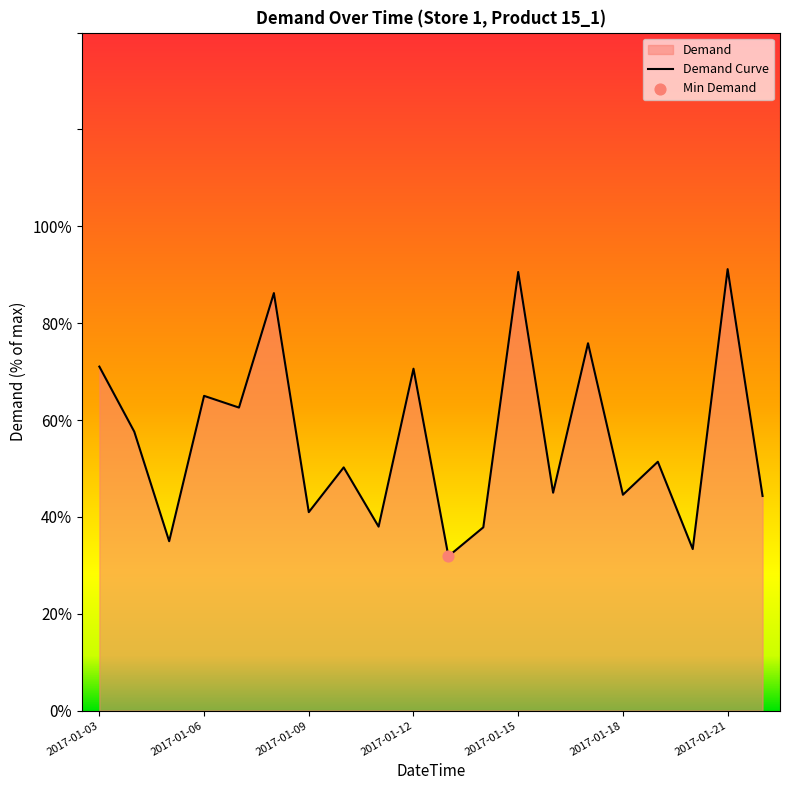

What is the smallest value displayed?

31.9